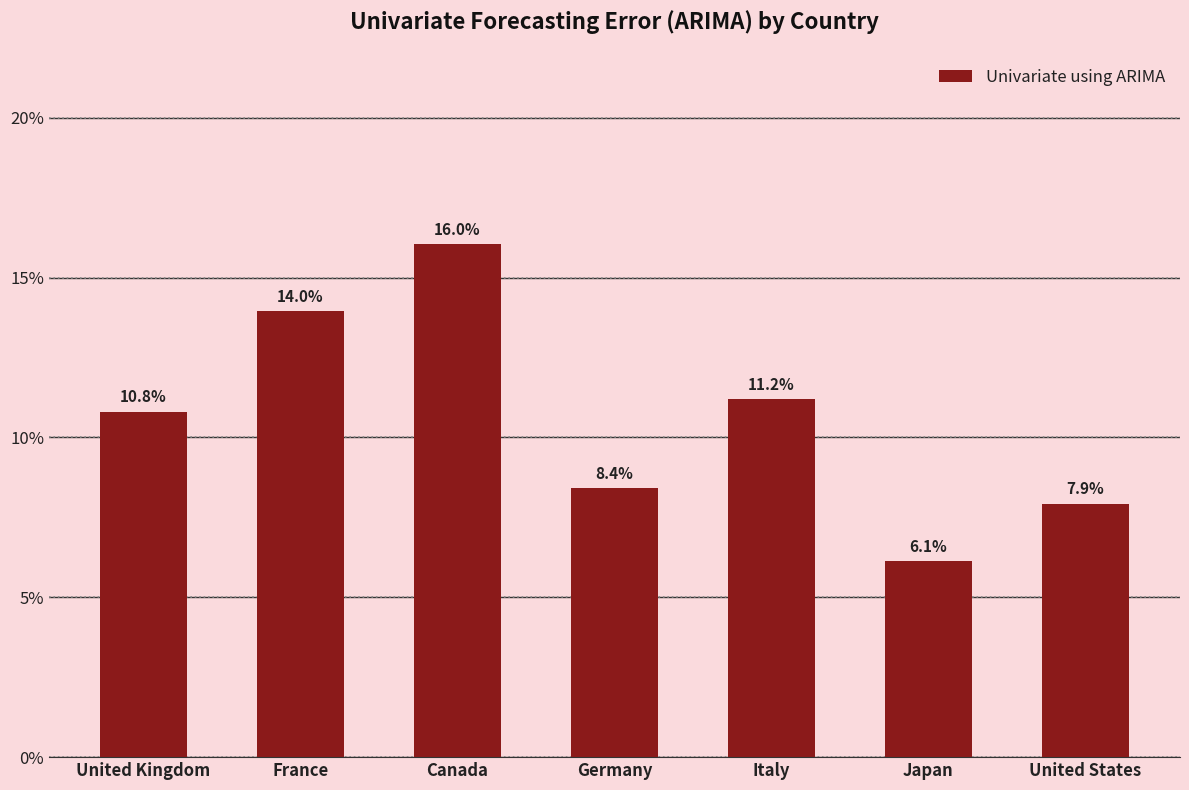

List the labels in order of value, smallest first.

Japan, United States, Germany, United Kingdom, Italy, France, Canada